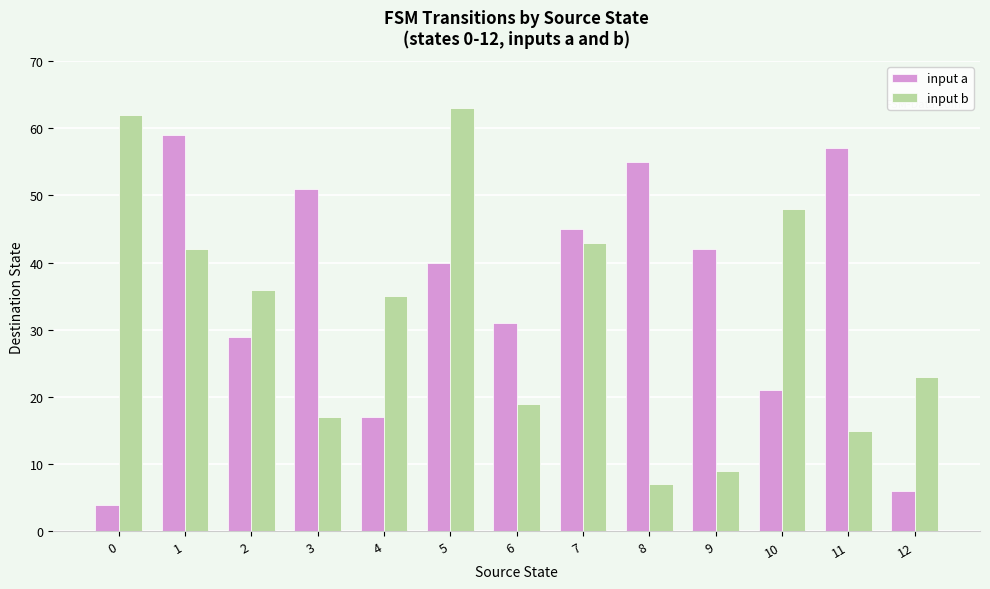

The input b series shows 7 at 8. True or false?

True